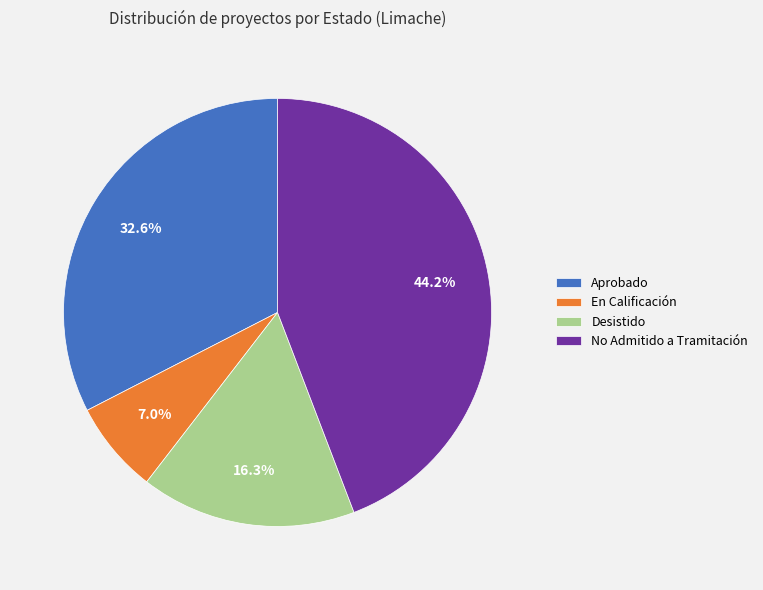

How many segments does this pie chart have?

4